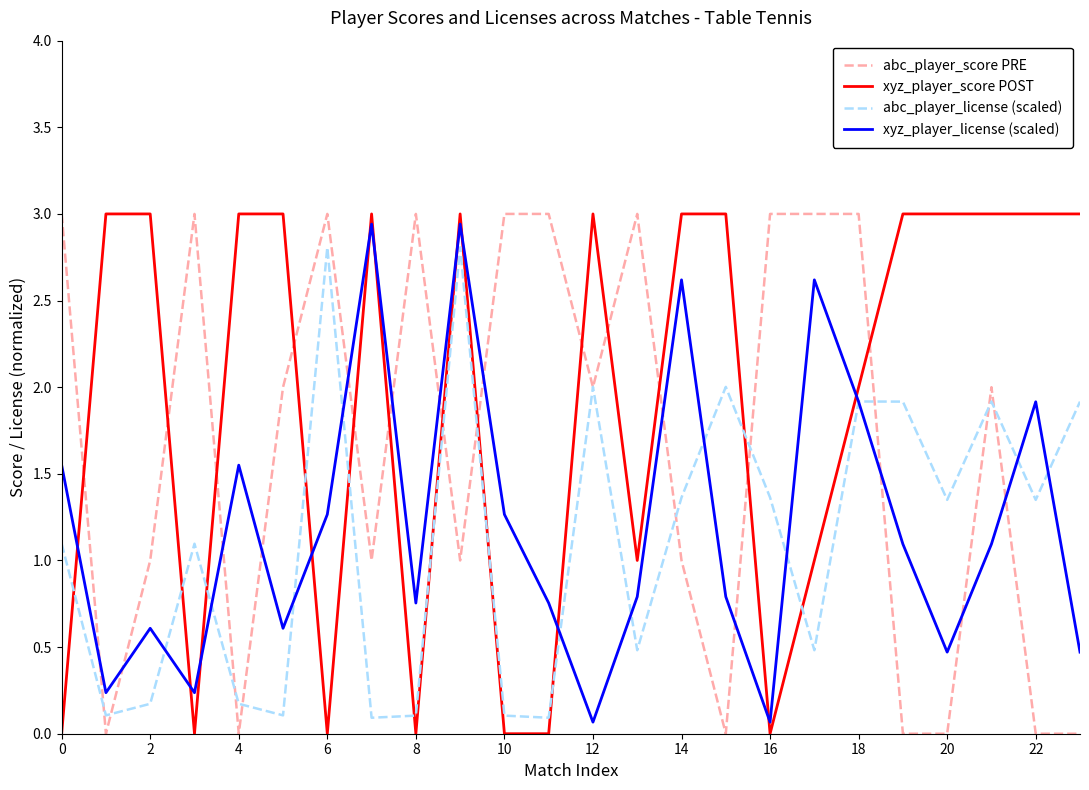

What is the highest value of the abc_player_score PRE series?

3.0